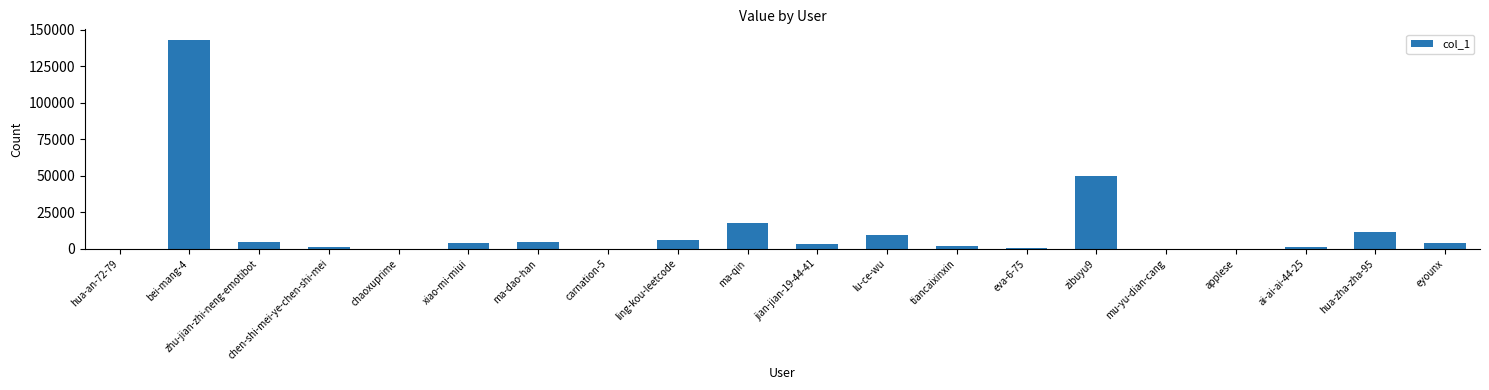

Is it true that the value at chaoxuprime is 140?

True